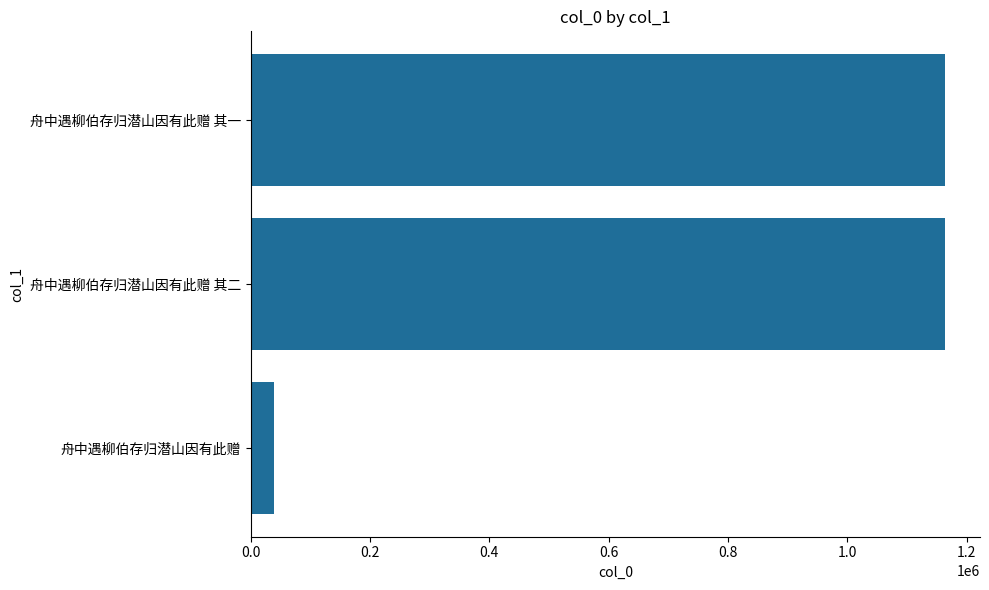

The chart shows a value of 1163949 at 舟中遇柳伯存归潜山因有此赠 其一. True or false?

True